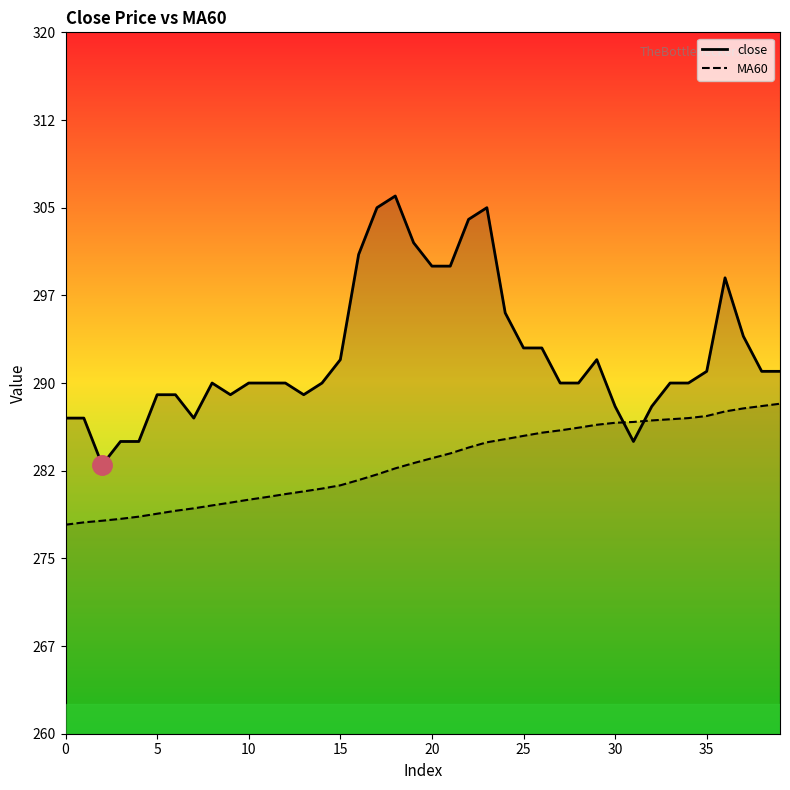

Between which two adjacent categories do close and MA60 first intersect?

30 and 31